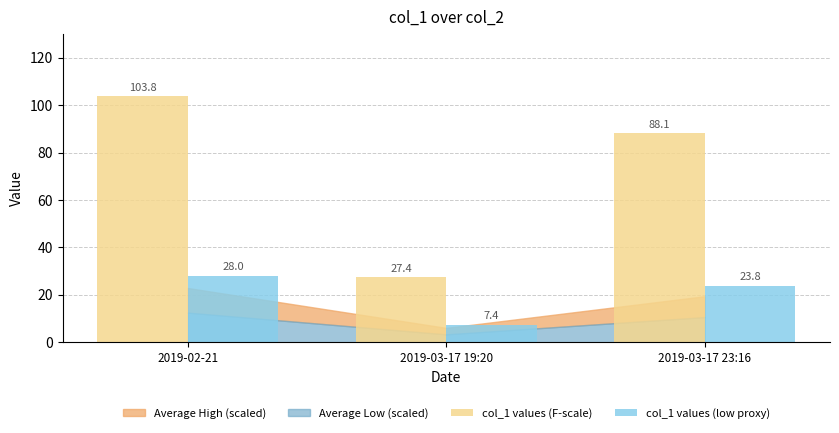

Rank the series by their maximum value, from highest to lowest.

col_1 values (F-scale), col_1 values (low proxy)